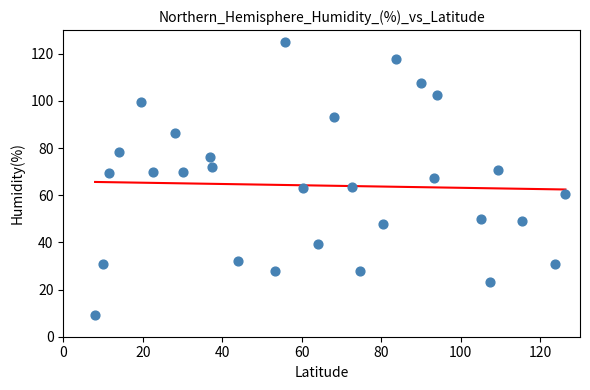

What is the range of Y values (max minus min)?

116.0